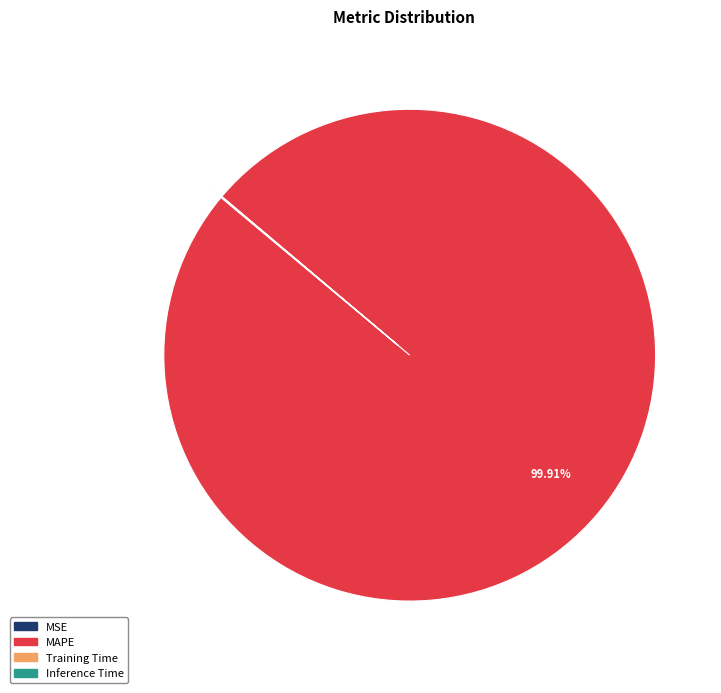

Is there any slice that represents more than half of the pie?

Yes